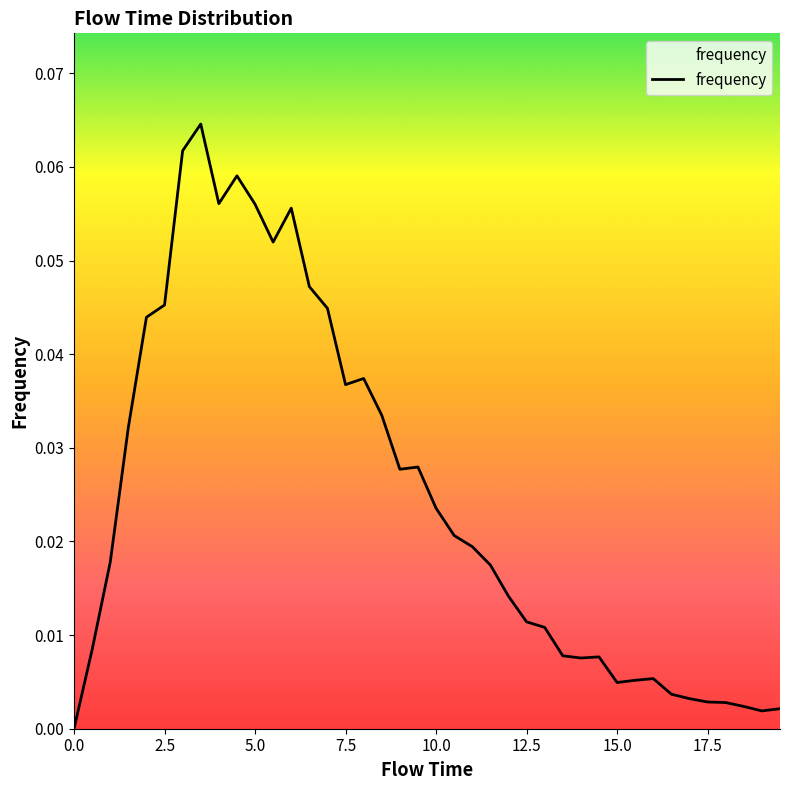

How many values are above zero?

39